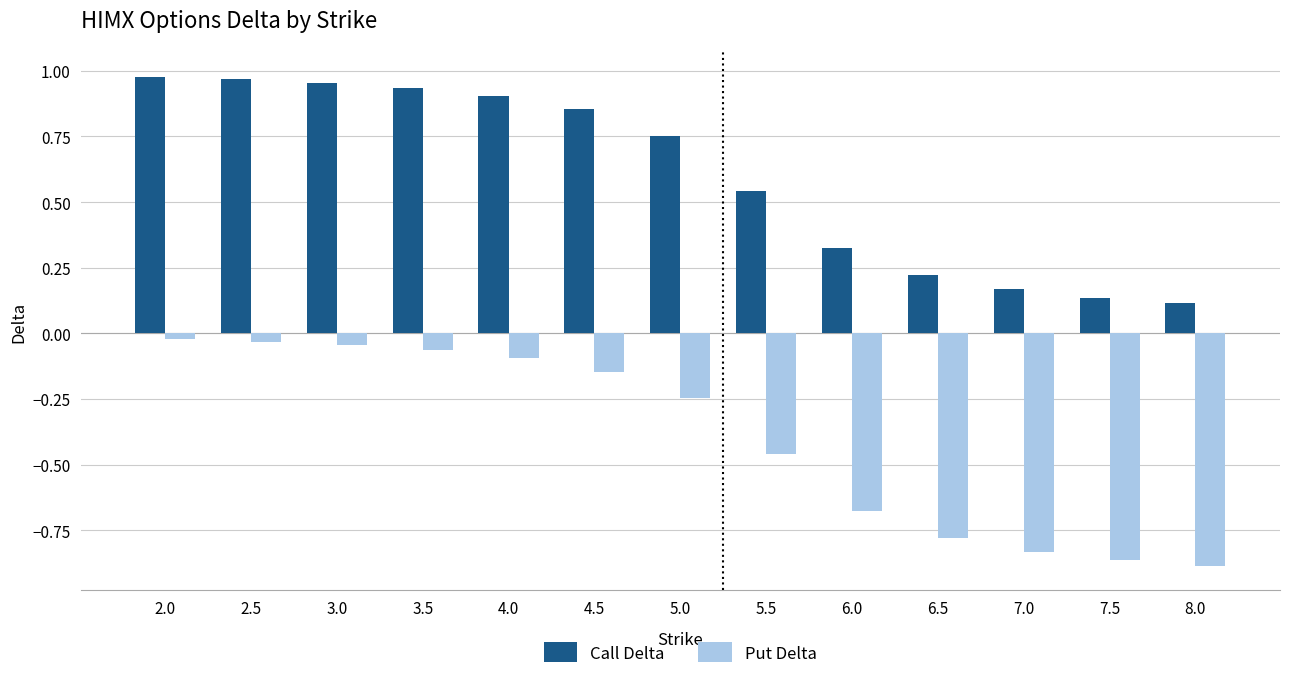

How many bars are there in each group?

2